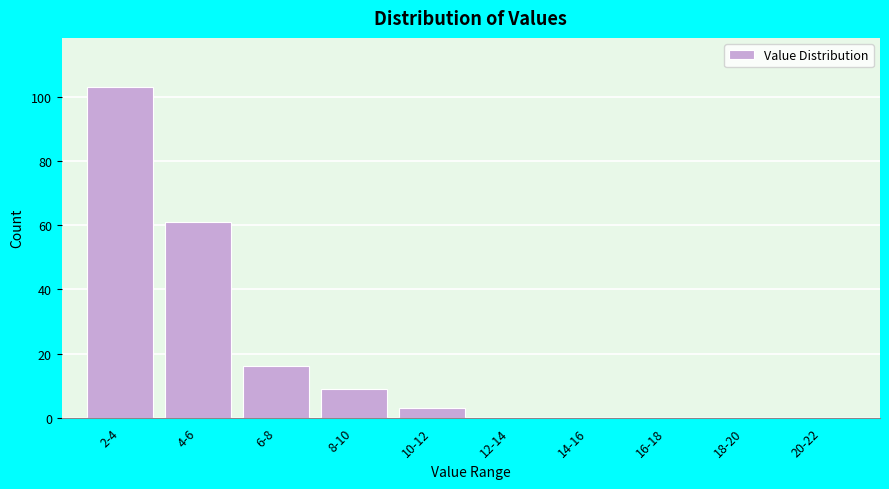

Reading left to right, extract all data points from this chart.

2-4=103	4-6=61	6-8=16	8-10=9	10-12=3	12-14=0	14-16=0	16-18=0	18-20=0	20-22=0